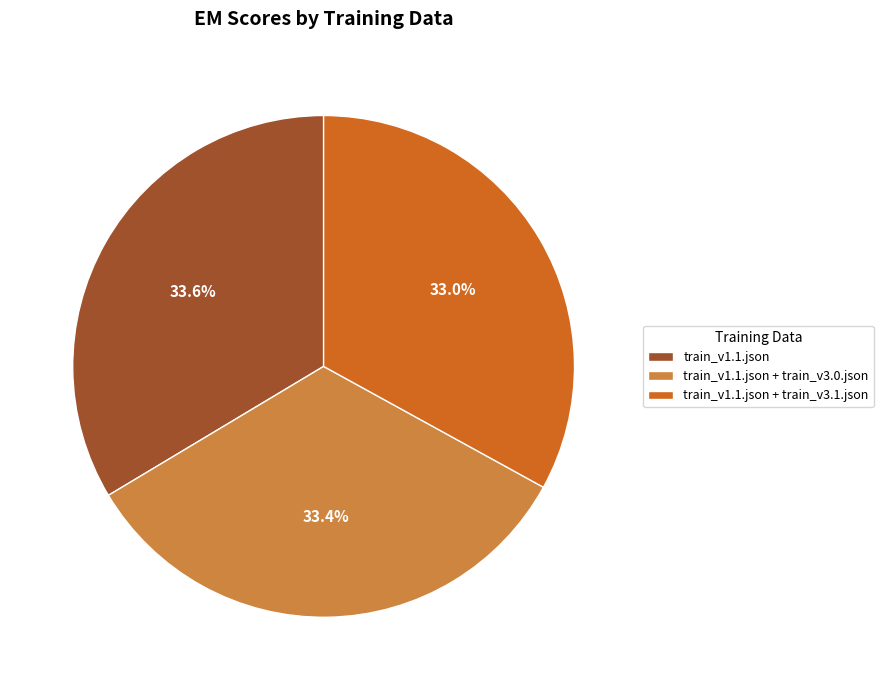

What portion of the pie excludes train_v1.1.json?

66.4%